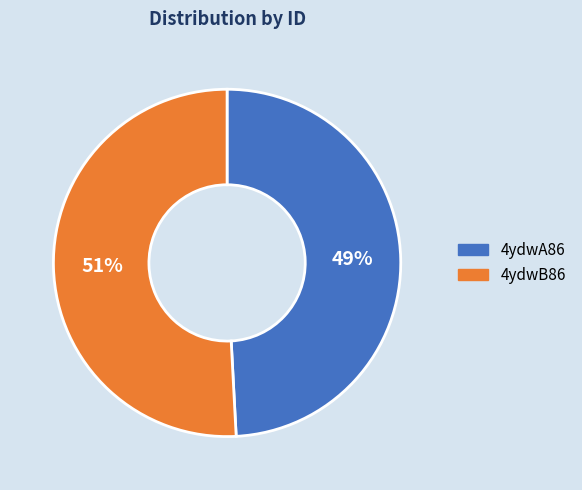

Between 4ydwA86 and 4ydwB86, which is larger?

4ydwB86